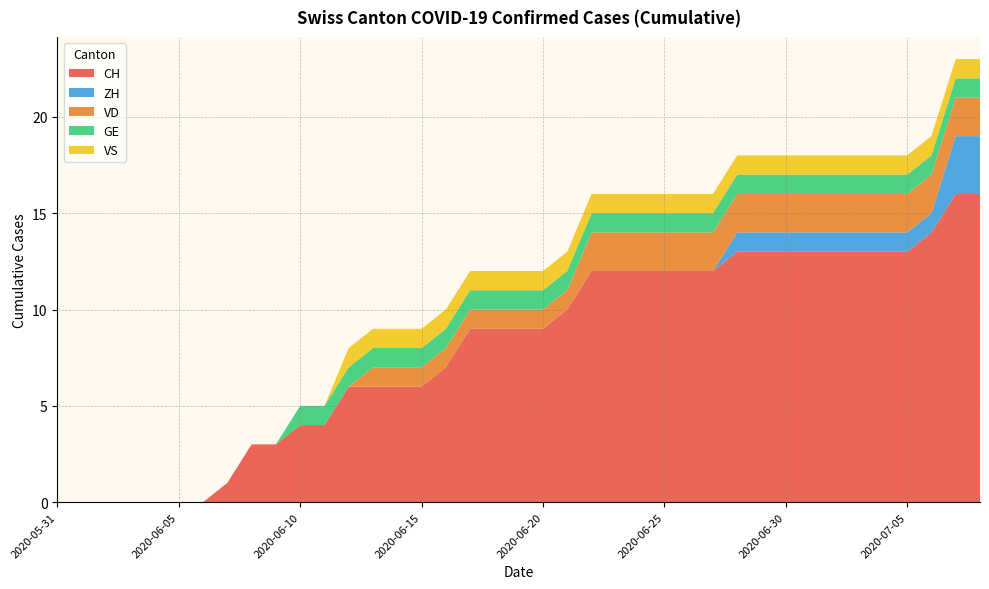

Reading left to right, extract all data points from this chart.

CH: 2020-05-31=0	2020-06-01=0	2020-06-02=0	2020-06-03=0	2020-06-04=0	2020-06-05=0	2020-06-06=0	2020-06-07=1	2020-06-08=3	2020-06-09=3	2020-06-10=4	2020-06-11=4	2020-06-12=6	2020-06-13=6	2020-06-14=6	2020-06-15=6	2020-06-16=7	2020-06-17=9	2020-06-18=9	2020-06-19=9	2020-06-20=9	2020-06-21=10	2020-06-22=12	2020-06-23=12	2020-06-24=12	2020-06-25=12	2020-06-26=12	2020-06-27=12	2020-06-28=13	2020-06-29=13	2020-06-30=13	2020-07-01=13	2020-07-02=13	2020-07-03=13	2020-07-04=13	2020-07-05=13	2020-07-06=14	2020-07-07=16	2020-07-08=16
ZH: 2020-05-31=0	2020-06-01=0	2020-06-02=0	2020-06-03=0	2020-06-04=0	2020-06-05=0	2020-06-06=0	2020-06-07=0	2020-06-08=0	2020-06-09=0	2020-06-10=0	2020-06-11=0	2020-06-12=0	2020-06-13=0	2020-06-14=0	2020-06-15=0	2020-06-16=0	2020-06-17=0	2020-06-18=0	2020-06-19=0	2020-06-20=0	2020-06-21=0	2020-06-22=0	2020-06-23=0	2020-06-24=0	2020-06-25=0	2020-06-26=0	2020-06-27=0	2020-06-28=1	2020-06-29=1	2020-06-30=1	2020-07-01=1	2020-07-02=1	2020-07-03=1	2020-07-04=1	2020-07-05=1	2020-07-06=1	2020-07-07=3	2020-07-08=3
VD: 2020-05-31=0	2020-06-01=0	2020-06-02=0	2020-06-03=0	2020-06-04=0	2020-06-05=0	2020-06-06=0	2020-06-07=0	2020-06-08=0	2020-06-09=0	2020-06-10=0	2020-06-11=0	2020-06-12=0	2020-06-13=1	2020-06-14=1	2020-06-15=1	2020-06-16=1	2020-06-17=1	2020-06-18=1	2020-06-19=1	2020-06-20=1	2020-06-21=1	2020-06-22=2	2020-06-23=2	2020-06-24=2	2020-06-25=2	2020-06-26=2	2020-06-27=2	2020-06-28=2	2020-06-29=2	2020-06-30=2	2020-07-01=2	2020-07-02=2	2020-07-03=2	2020-07-04=2	2020-07-05=2	2020-07-06=2	2020-07-07=2	2020-07-08=2
GE: 2020-05-31=0	2020-06-01=0	2020-06-02=0	2020-06-03=0	2020-06-04=0	2020-06-05=0	2020-06-06=0	2020-06-07=0	2020-06-08=0	2020-06-09=0	2020-06-10=1	2020-06-11=1	2020-06-12=1	2020-06-13=1	2020-06-14=1	2020-06-15=1	2020-06-16=1	2020-06-17=1	2020-06-18=1	2020-06-19=1	2020-06-20=1	2020-06-21=1	2020-06-22=1	2020-06-23=1	2020-06-24=1	2020-06-25=1	2020-06-26=1	2020-06-27=1	2020-06-28=1	2020-06-29=1	2020-06-30=1	2020-07-01=1	2020-07-02=1	2020-07-03=1	2020-07-04=1	2020-07-05=1	2020-07-06=1	2020-07-07=1	2020-07-08=1
VS: 2020-05-31=0	2020-06-01=0	2020-06-02=0	2020-06-03=0	2020-06-04=0	2020-06-05=0	2020-06-06=0	2020-06-07=0	2020-06-08=0	2020-06-09=0	2020-06-10=0	2020-06-11=0	2020-06-12=1	2020-06-13=1	2020-06-14=1	2020-06-15=1	2020-06-16=1	2020-06-17=1	2020-06-18=1	2020-06-19=1	2020-06-20=1	2020-06-21=1	2020-06-22=1	2020-06-23=1	2020-06-24=1	2020-06-25=1	2020-06-26=1	2020-06-27=1	2020-06-28=1	2020-06-29=1	2020-06-30=1	2020-07-01=1	2020-07-02=1	2020-07-03=1	2020-07-04=1	2020-07-05=1	2020-07-06=1	2020-07-07=1	2020-07-08=1